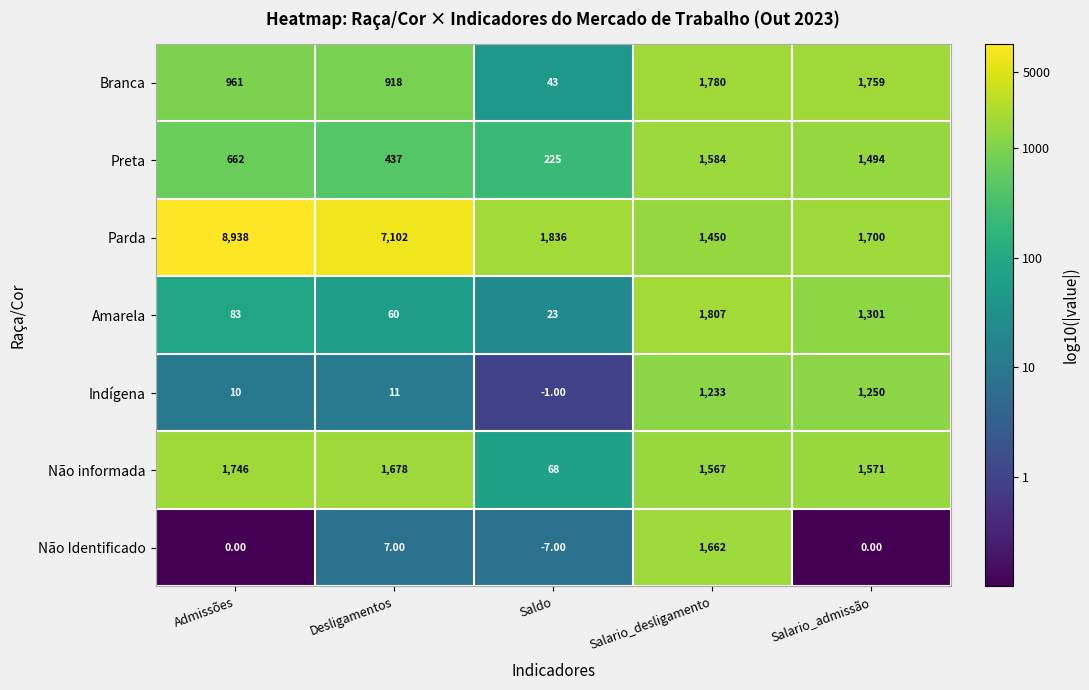

How many data points does each series have?

5